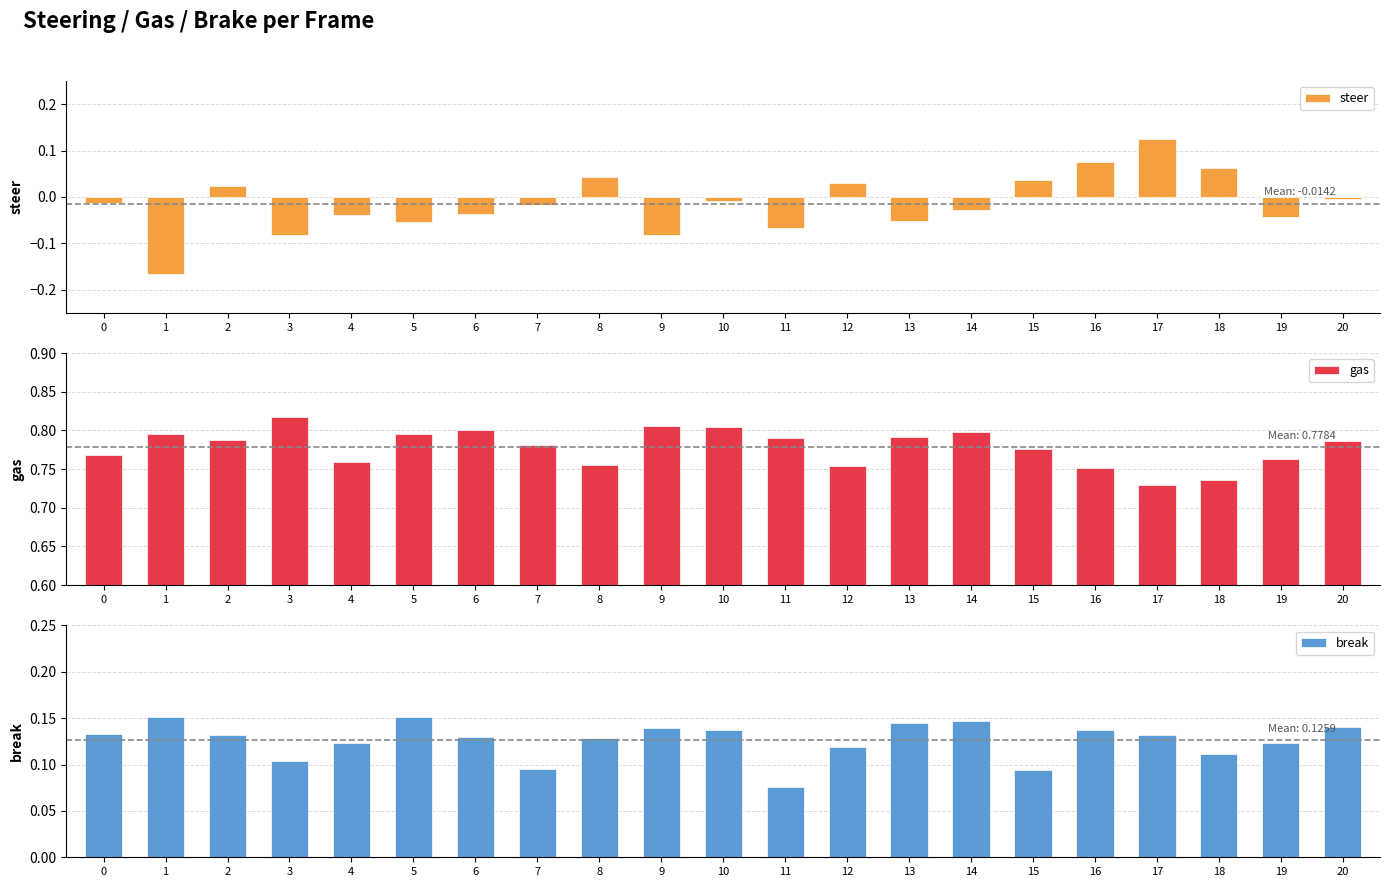

What is the highest value of the steer series?

0.1